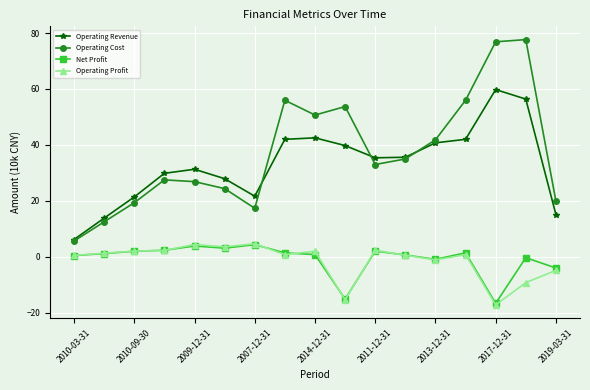

What is the value of the Operating Cost point at the 16th from the left?

77.6